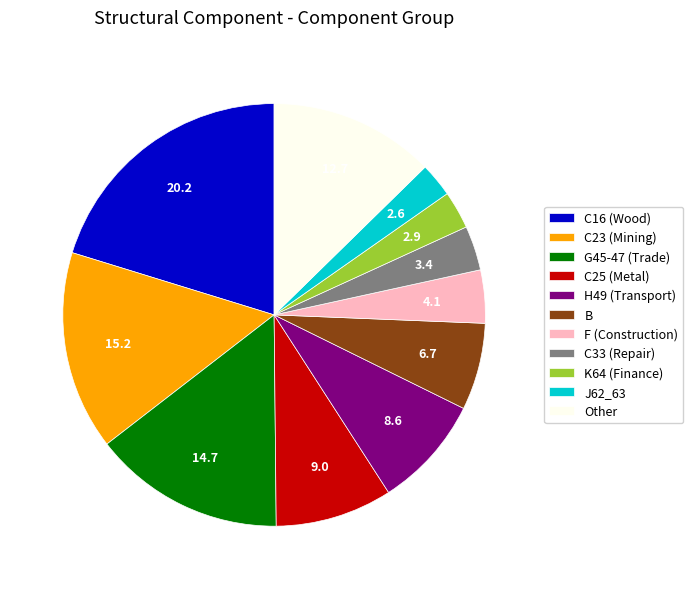

Which category has the biggest portion of the pie?

C16 (Wood)